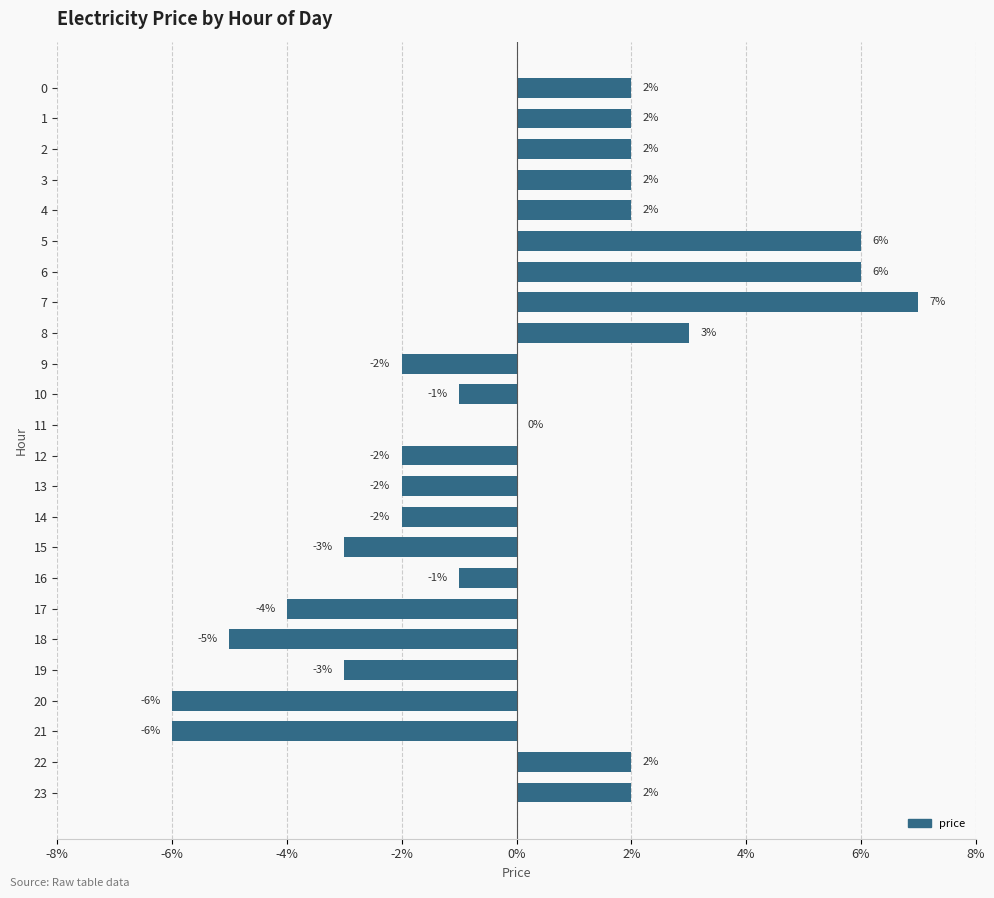

Which label corresponds to the smallest value in the chart?

20